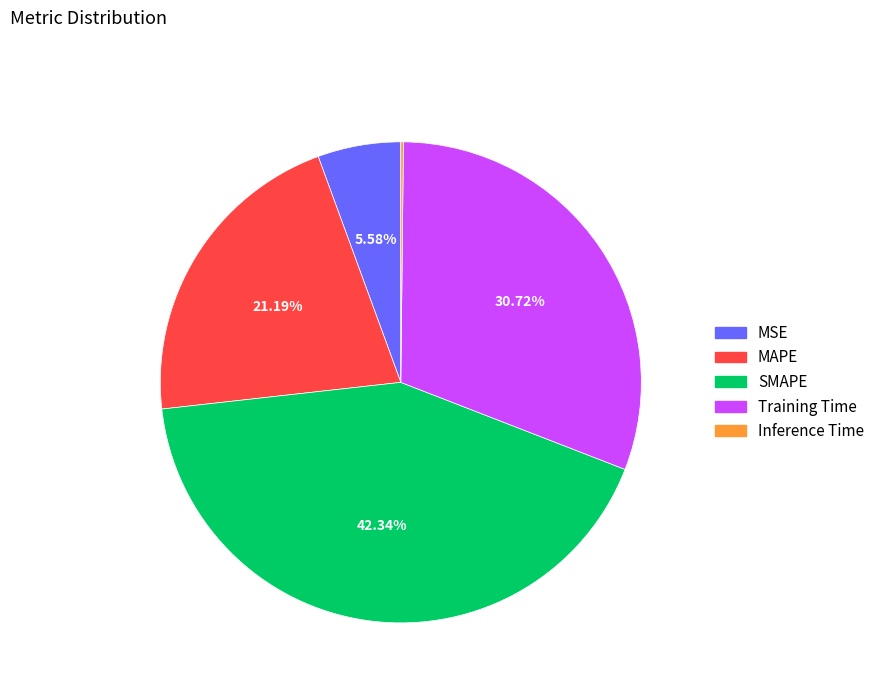

Between SMAPE and MAPE, which is larger?

SMAPE